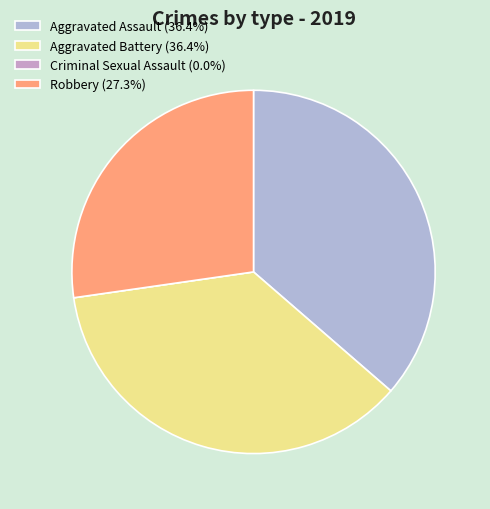

What is the largest slice in the pie chart?

Aggravated Assault